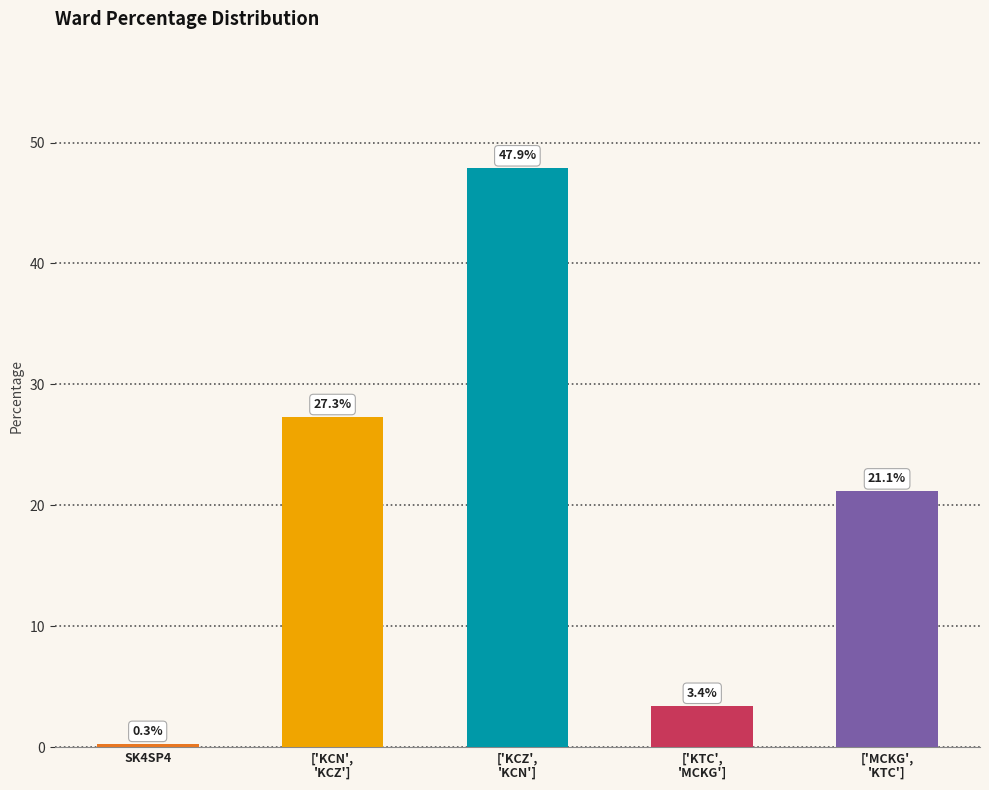

Which has a higher value, ['KTC',
'MCKG'] or SK4SP4?

['KTC',
'MCKG']